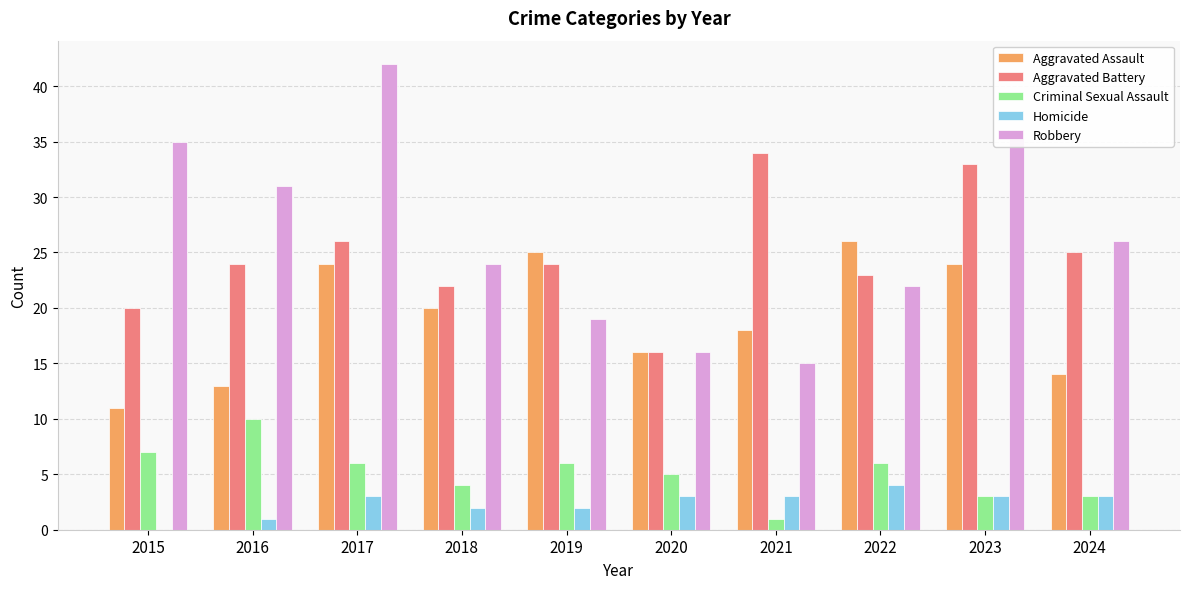

Which series changed the most between 2018 and 2021?

Aggravated Battery